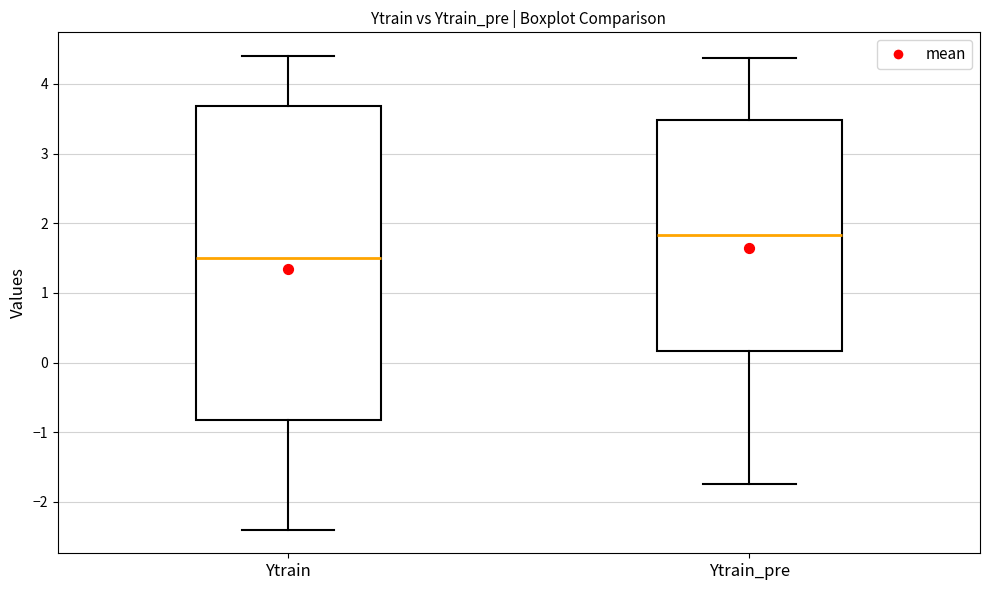

Which box has the highest median line?

Ytrain_pre